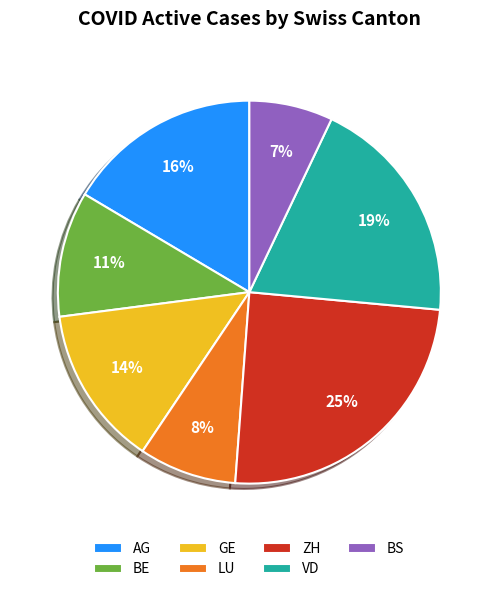

Is it true that AG is 16% of the pie?

True